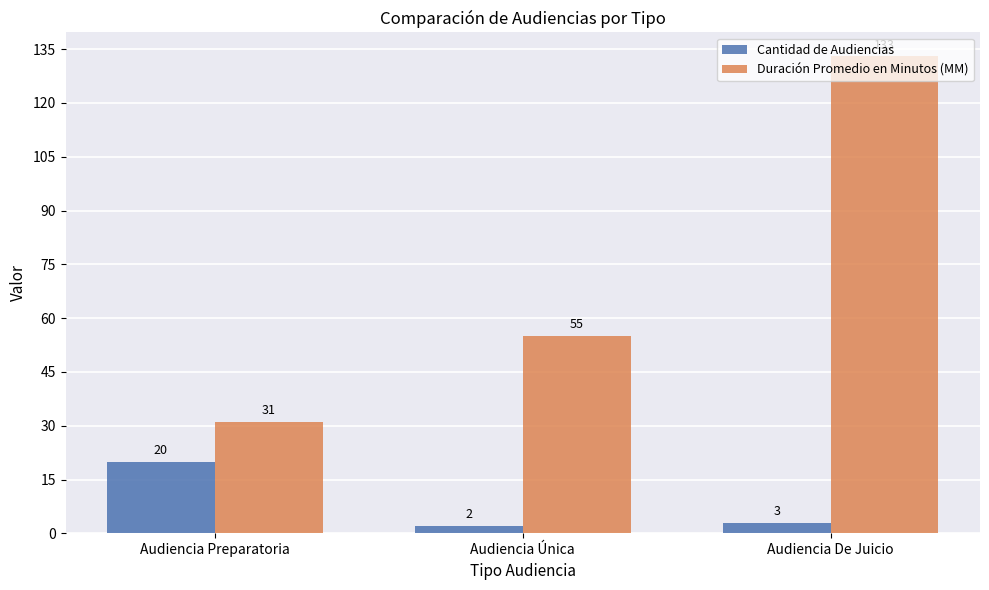

What position from the right is Audiencia De Juicio?

1